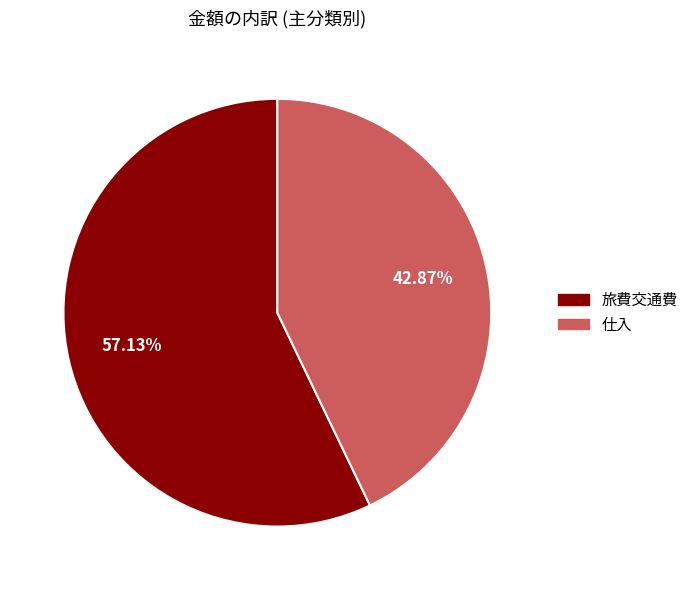

Between 仕入 and 旅費交通費, which is larger?

旅費交通費